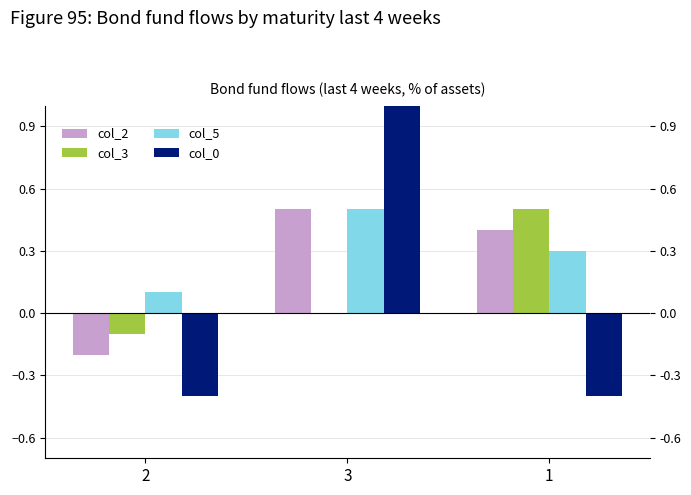

What is the label of the 1st bar from the right?

1